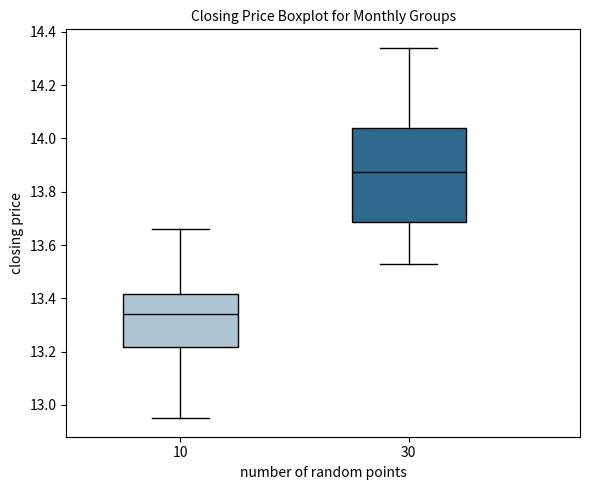

Reading left to right, transcribe this box plot: for each box, give where its median line is, the range the box spans, and where its two whiskers end, as read against the y-axis. The values are not printed on the chart, so give them approximately, as read against the axis.

10: median 13.34, box 13.22 to 13.42, whiskers 12.96 to 13.66
30: median 13.88, box 13.68 to 14.04, whiskers 13.54 to 14.34